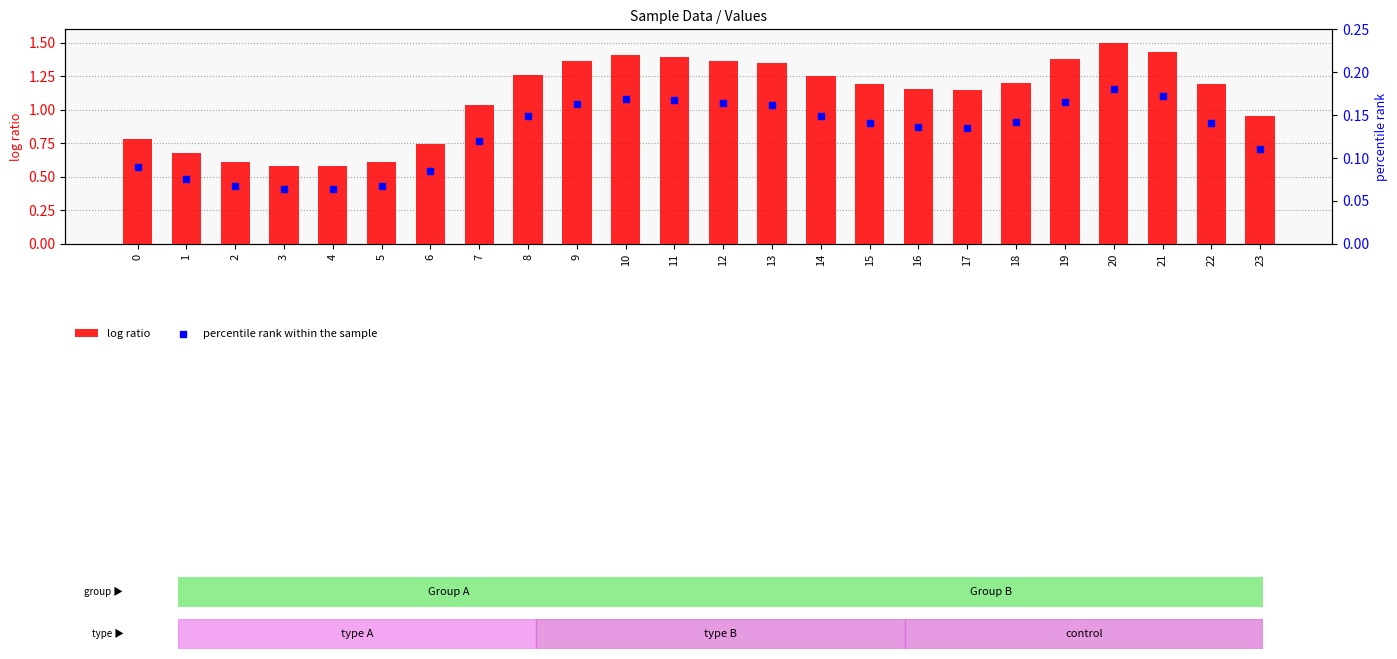

At which category is the sum across all series the highest?

20